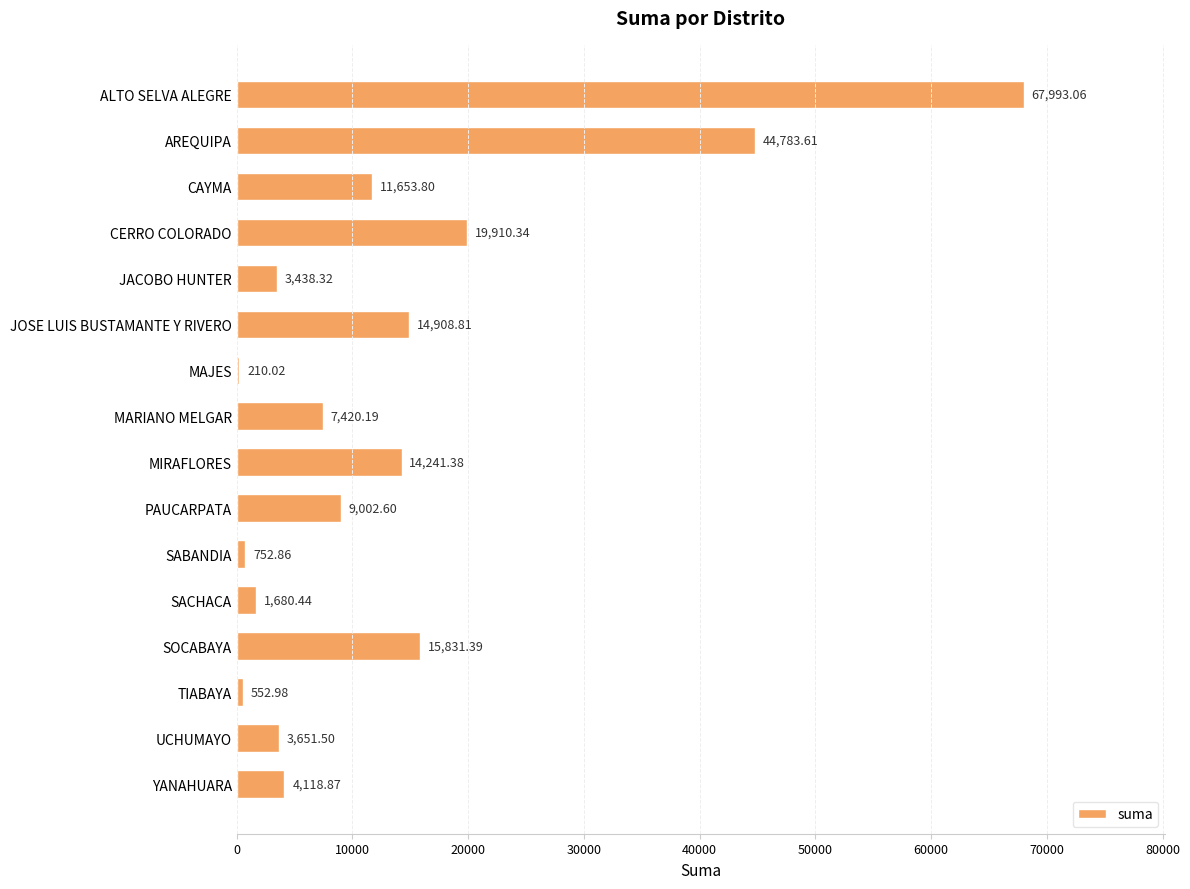

What is the sum of the values at SABANDIA and JACOBO HUNTER?

4191.2